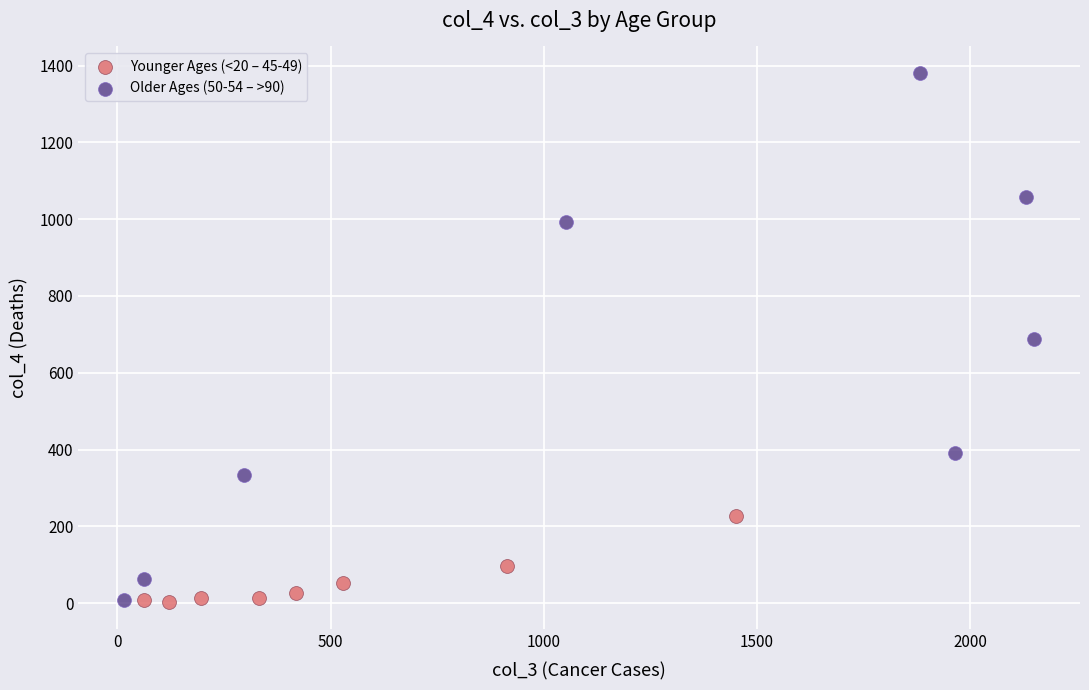

Which series has the largest Y range (max minus min)?

Older Ages (50-54 – >90)